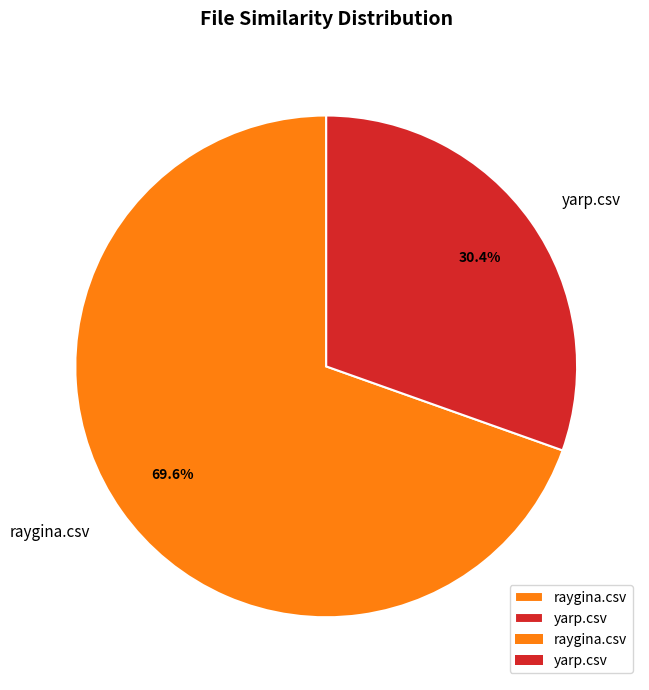

Which category has the biggest portion of the pie?

raygina.csv